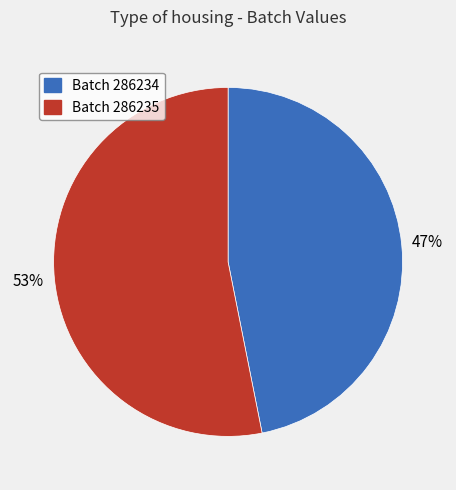

The Batch 286234 slice represents 36% of the pie. True or false?

False